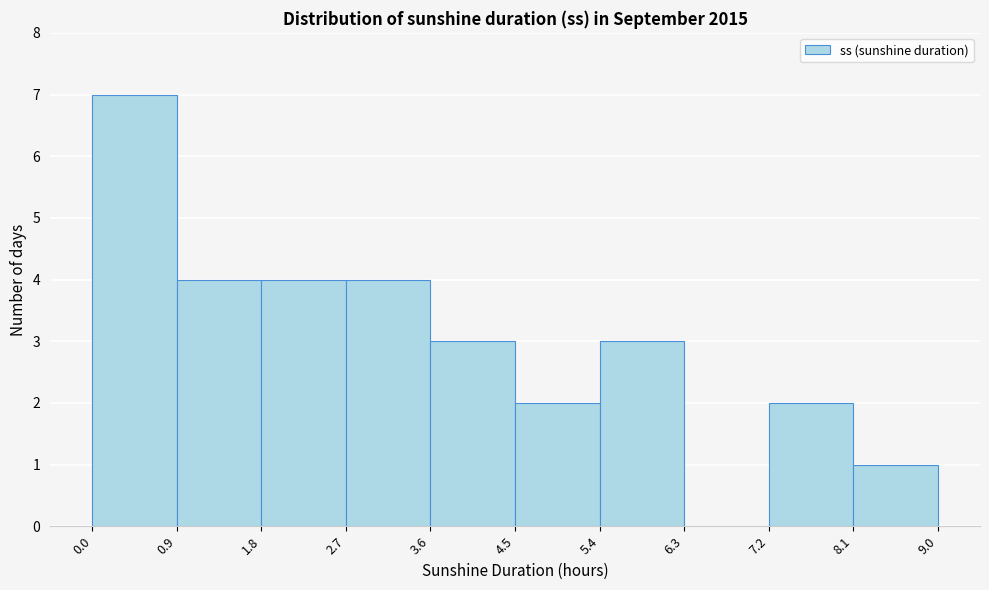

Reading left to right, list every bar in this chart as the range it spans on the x-axis followed by its height. The values are not printed on the chart, so give them approximately, as read against the axis.

0.0 to 0.9: 7
0.9 to 1.8: 4
1.8 to 2.7: 4
2.7 to 3.6: 4
3.6 to 4.5: 3
4.5 to 5.4: 2
5.4 to 6.3: 3
6.3 to 7.2: 0
7.2 to 8.1: 2
8.1 to 9.0: 1